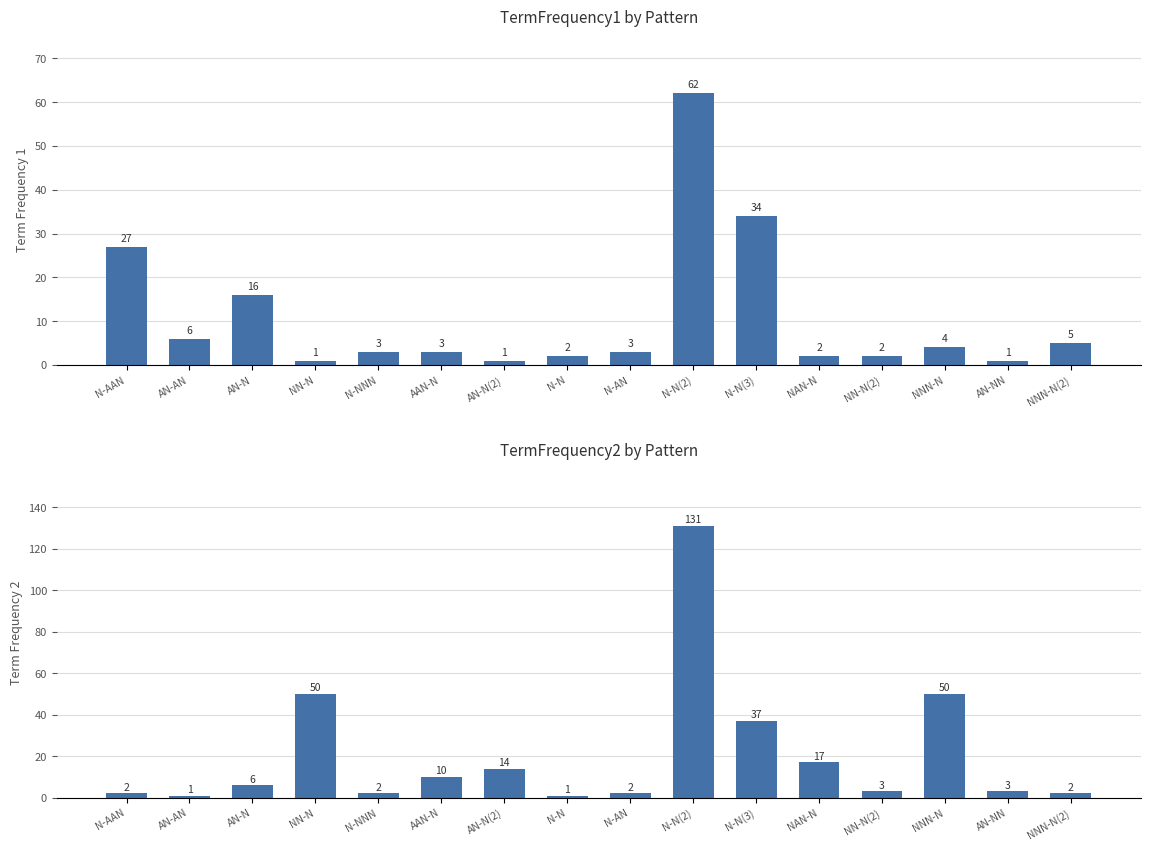

Is the value of TermFrequency2 at N-NNN greater than the value of TermFrequency1 at N-AN?

No